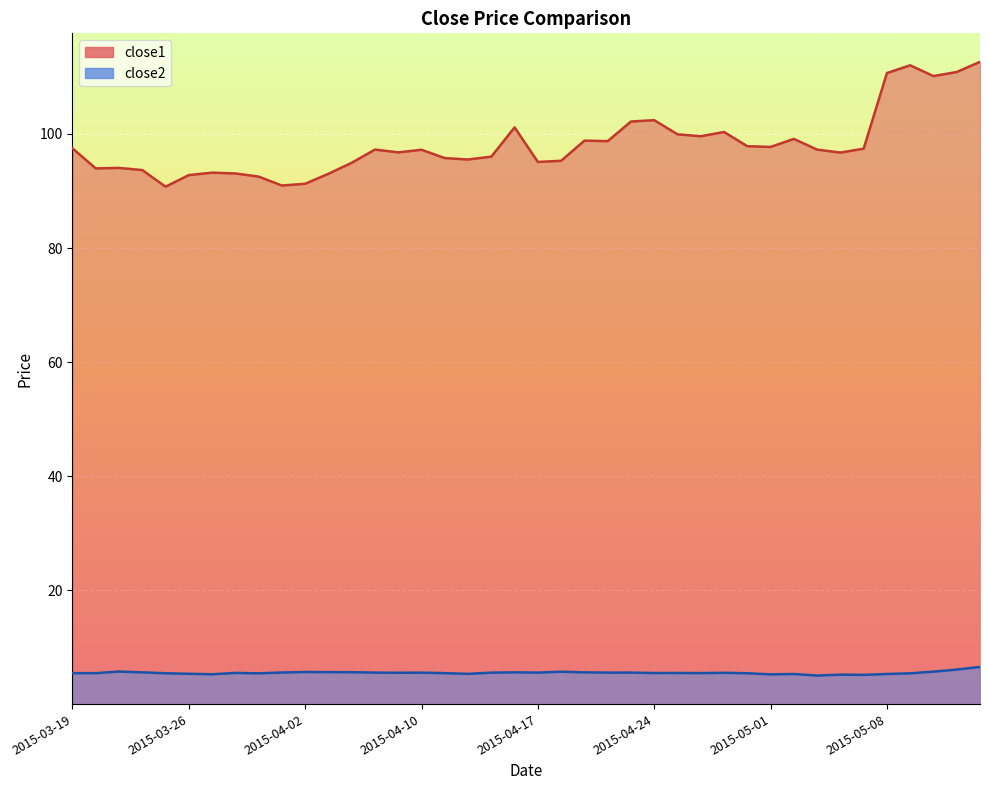

Between 2015-04-01 and 2015-04-02, which series saw the biggest shift?

close1